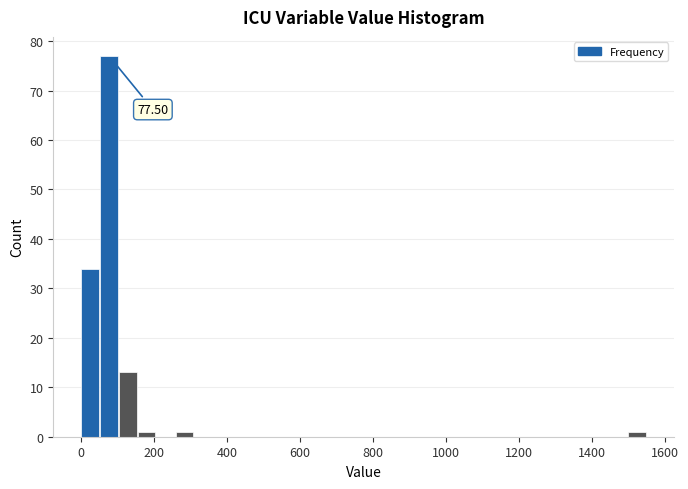

Read against the x-axis, roughly where is the centre of the tallest bar?

80